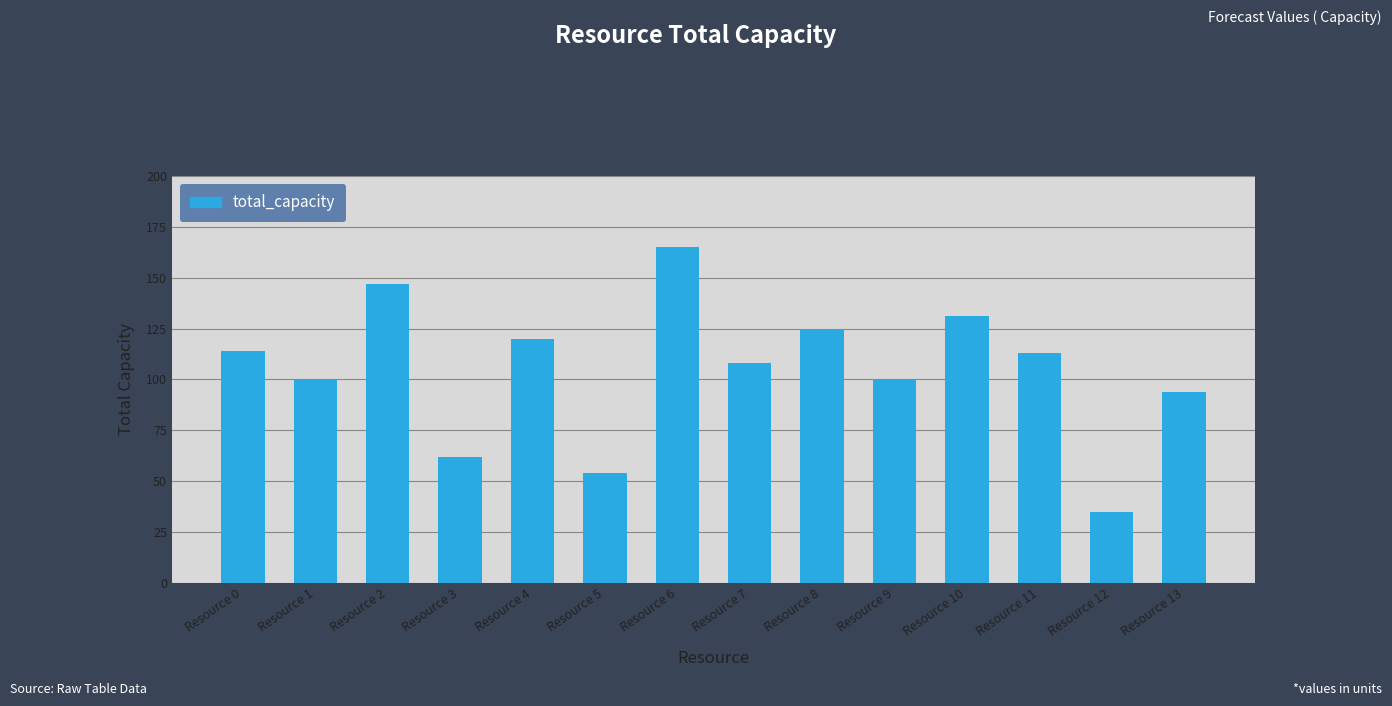

Which has a higher value, Resource 10 or Resource 5?

Resource 10